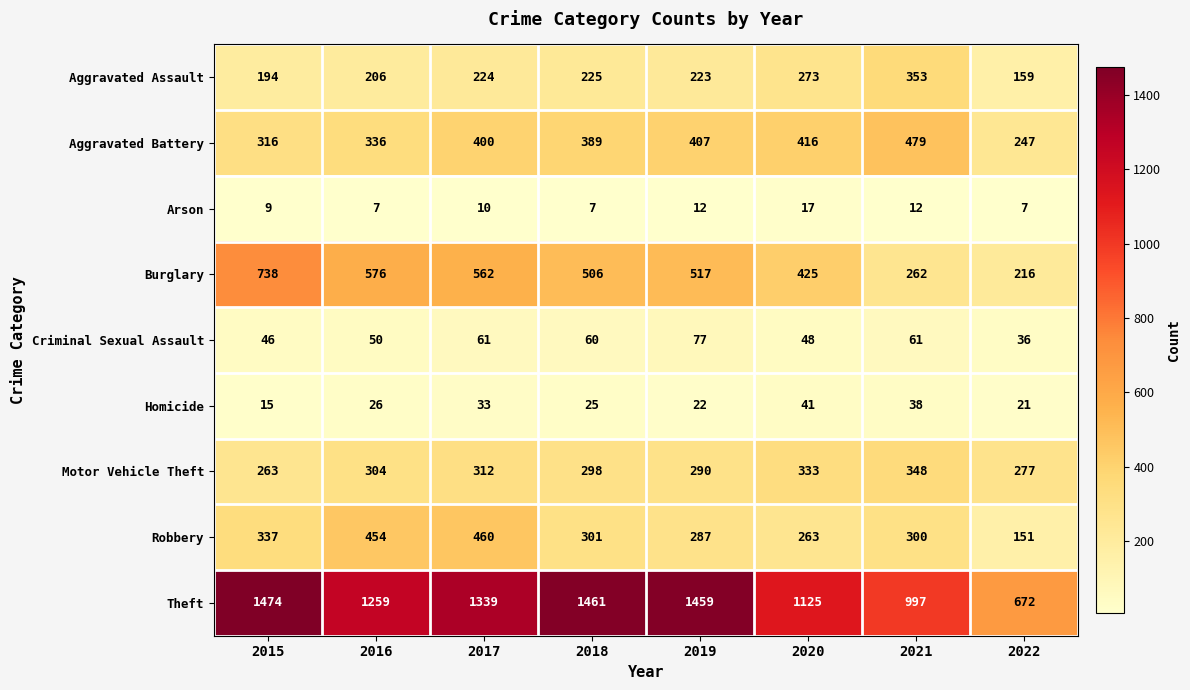

What is the sum of all Robbery values?

2553